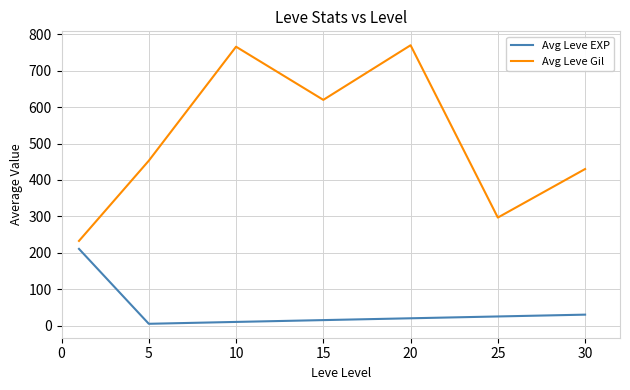

Rank the series by their maximum value, from highest to lowest.

Avg Leve Gil, Avg Leve EXP